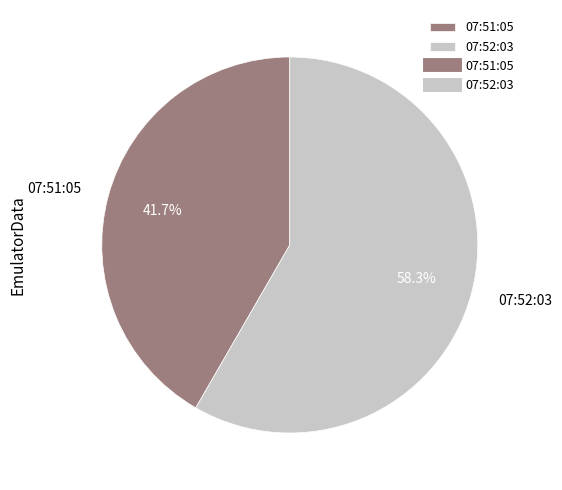

Is 07:52:03 the majority of the pie?

Yes